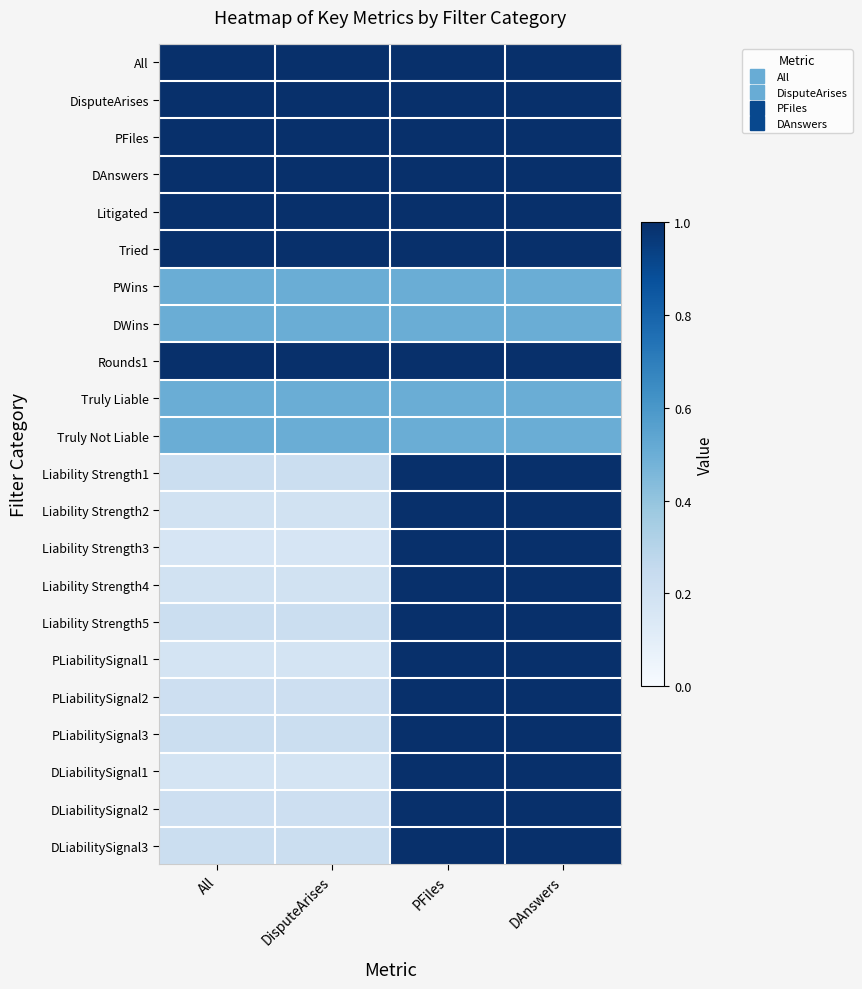

At which category is the sum across all series the highest?

PFiles